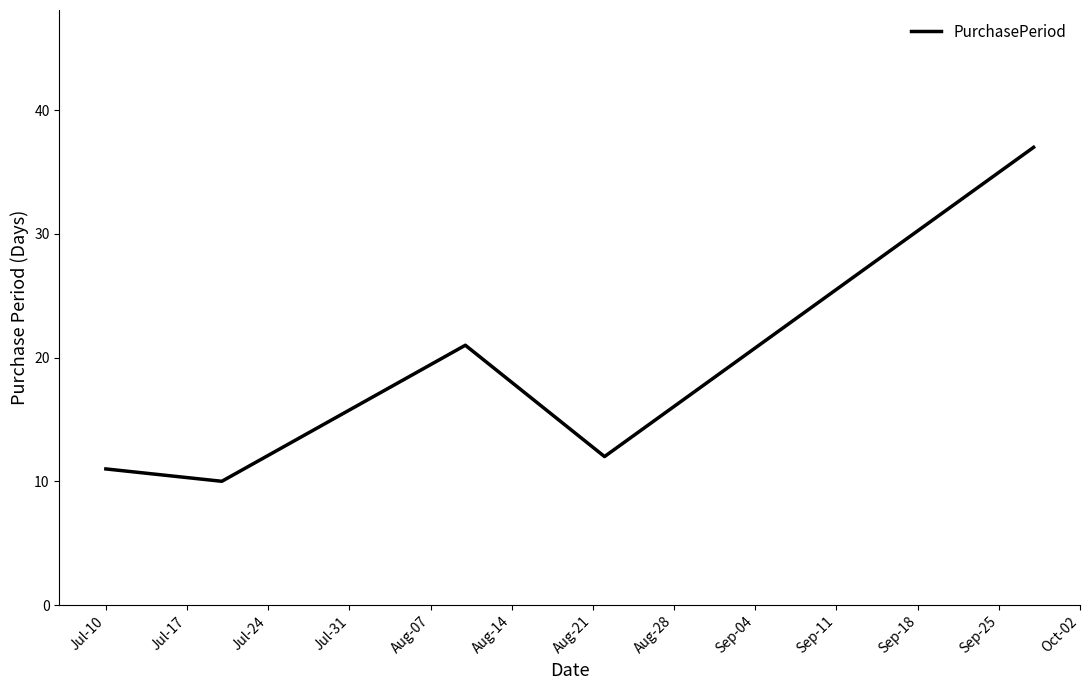

True or false: there are more than 1 points higher than both neighbors.

False